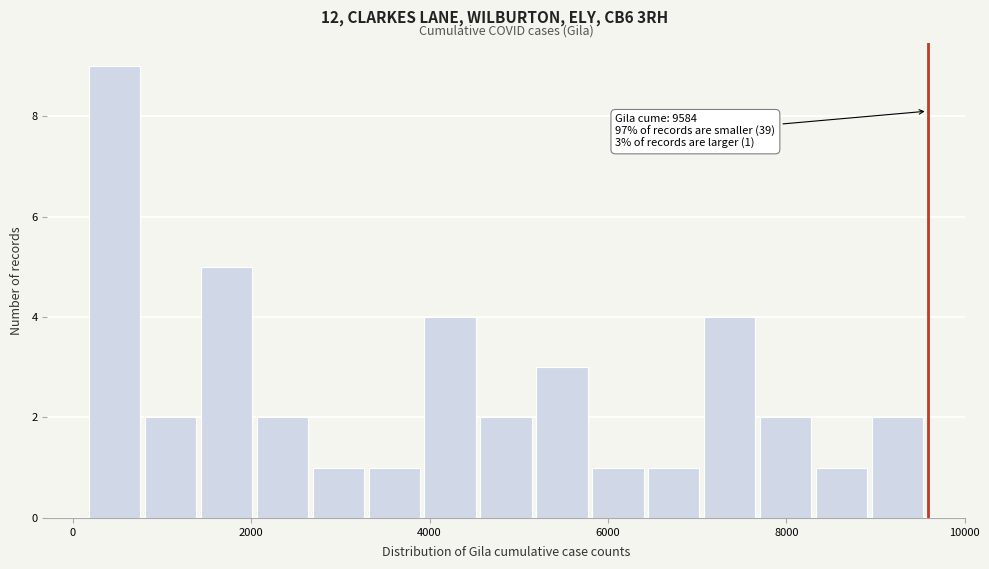

Around what value on the x-axis is the tallest bar? Give the approximate position of its centre, as read against the axis.

400